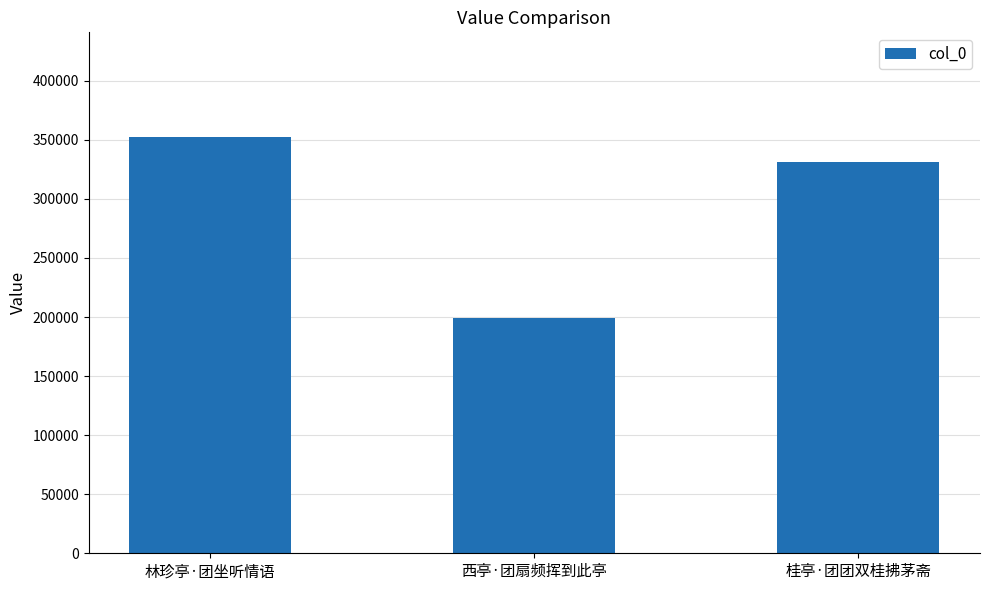

Reading left to right, list all the values displayed in this chart.

352790	199033	331414